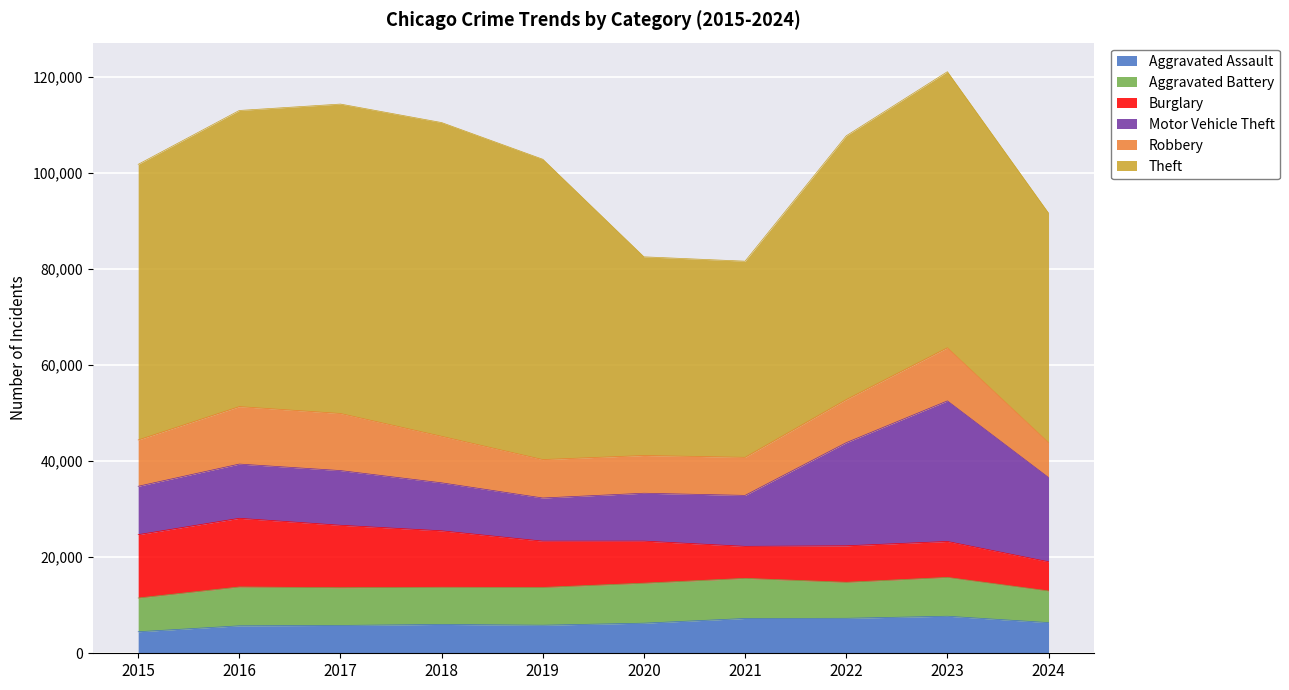

Reading right to left, transcribe all the data shown in this chart.

Aggravated Assault: 2024=6385	2023=7710	2022=7280	2021=7242	2020=6265	2019=5841	2018=6002	2017=5793	2016=5713	2015=4480
Aggravated Battery: 2024=6591	2023=8077	2022=7492	2021=8347	2020=8321	2019=7858	2018=7735	2017=7845	2016=8086	2015=7019
Burglary: 2024=6071	2023=7484	2022=7592	2021=6662	2020=8758	2019=9638	2018=11747	2017=13001	2016=14289	2015=13184
Motor Vehicle Theft: 2024=17528	2023=29249	2022=21463	2021=10604	2020=9959	2019=8977	2018=9985	2017=11380	2016=11285	2015=10068
Robbery: 2024=7268	2023=11052	2022=8963	2021=7920	2020=7855	2019=7995	2018=9681	2017=11880	2016=11960	2015=9638
Theft: 2024=47753	2023=57450	2022=54887	2021=40815	2020=41341	2019=62495	2018=65290	2017=64386	2016=61623	2015=57351